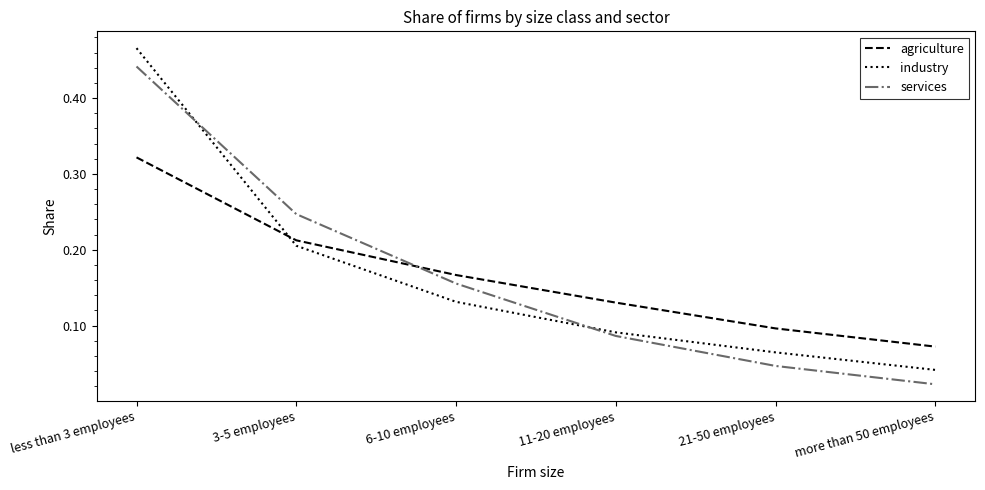

List the series in order of their peak value, lowest first.

agriculture, services, industry